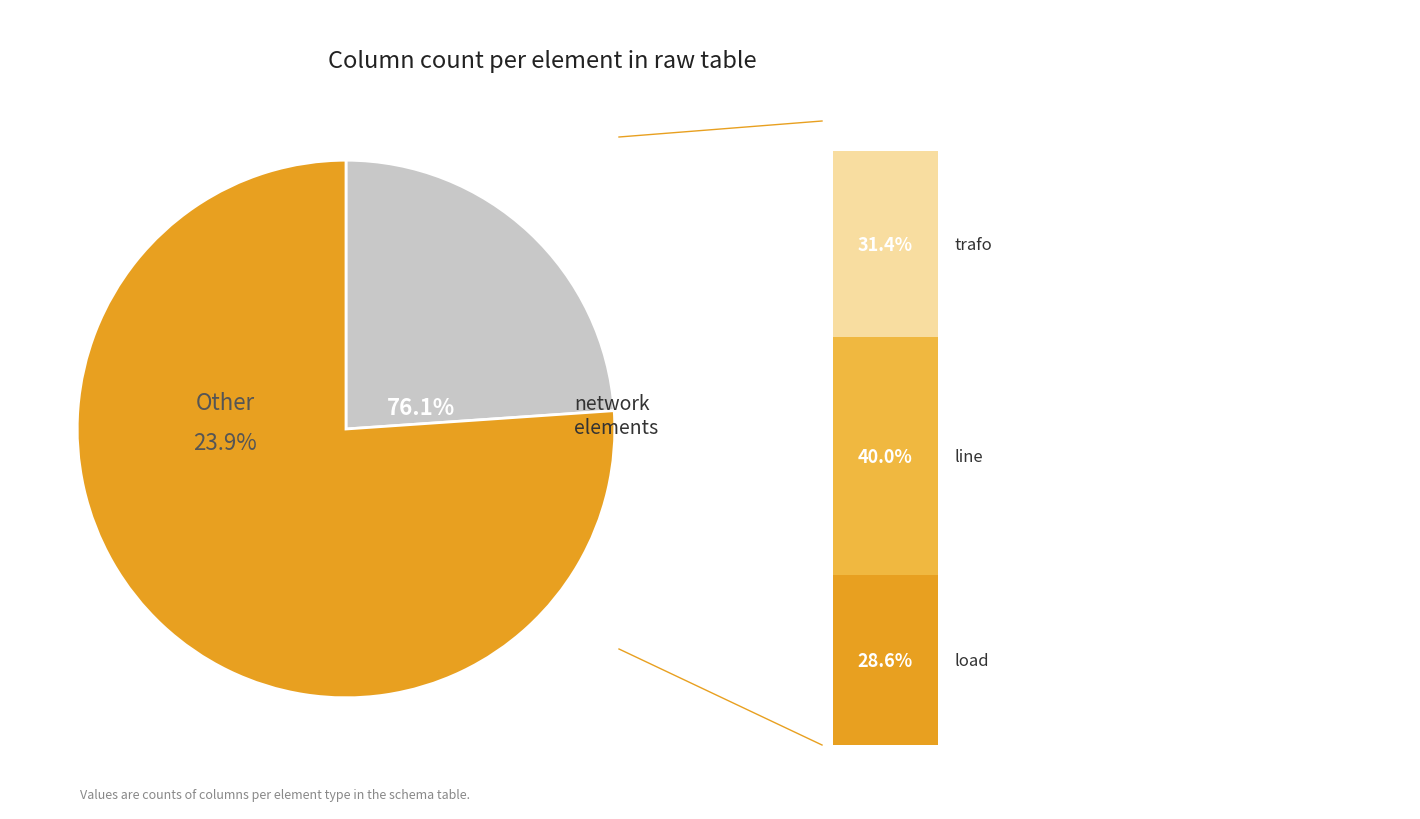

What percentage do bus and ext_grid together represent?

23.9%